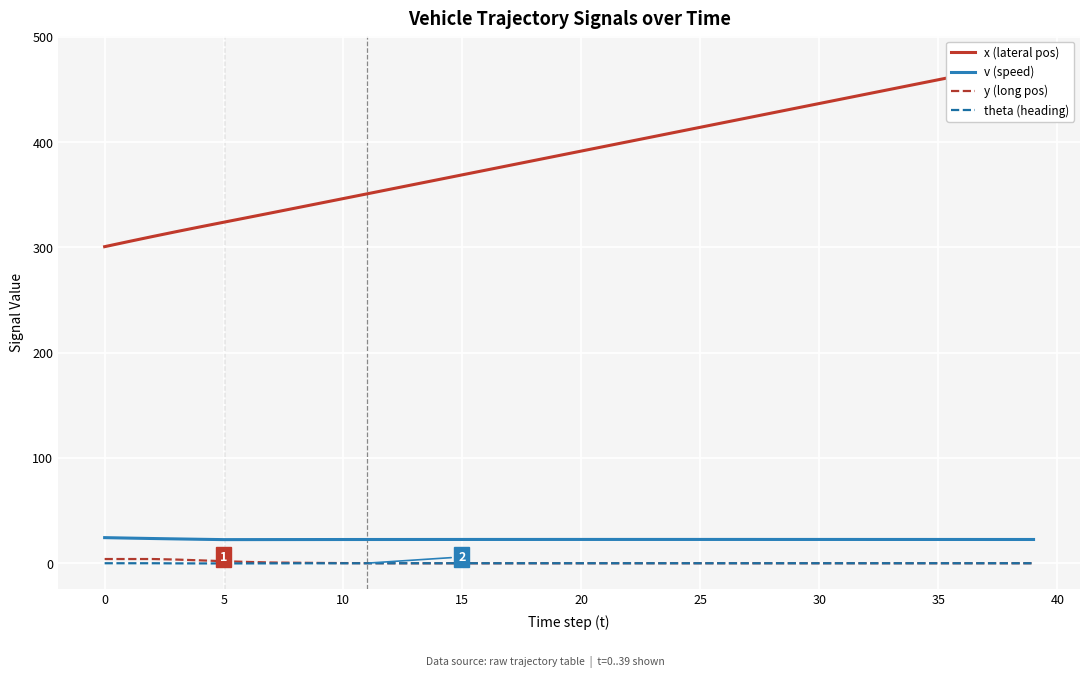

Does the chart display data point markers on the line(s)?

No